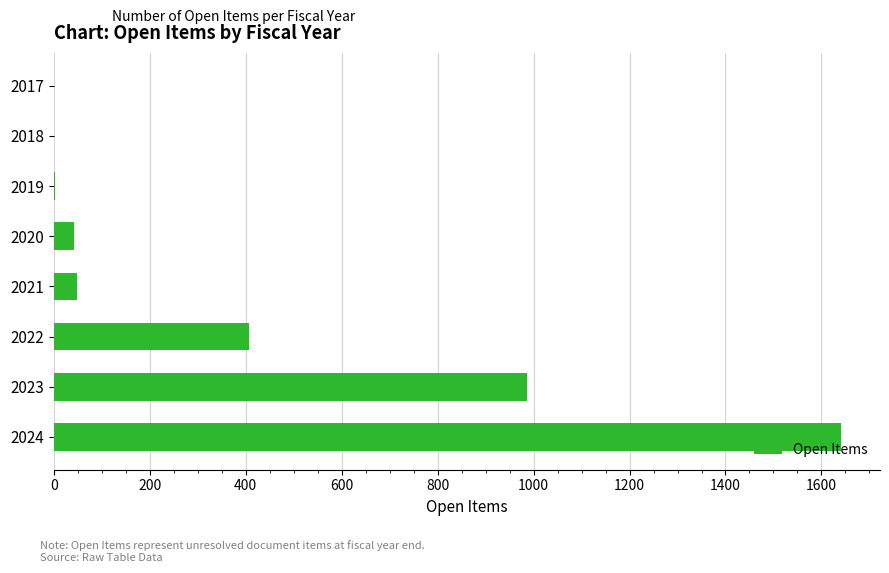

What is the sum of all values?

3125